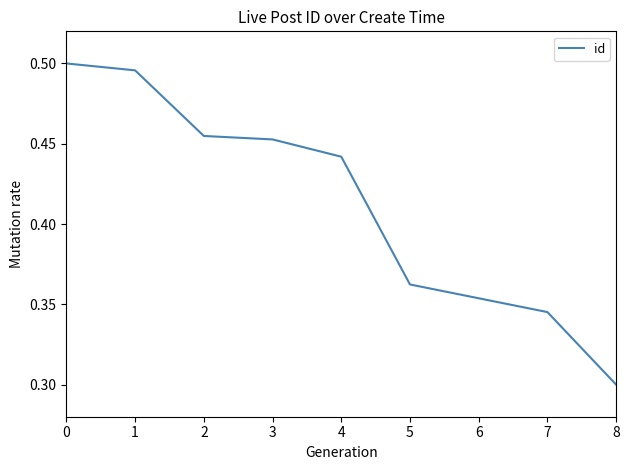

Is it true that the value at 1 is 0.3?

False